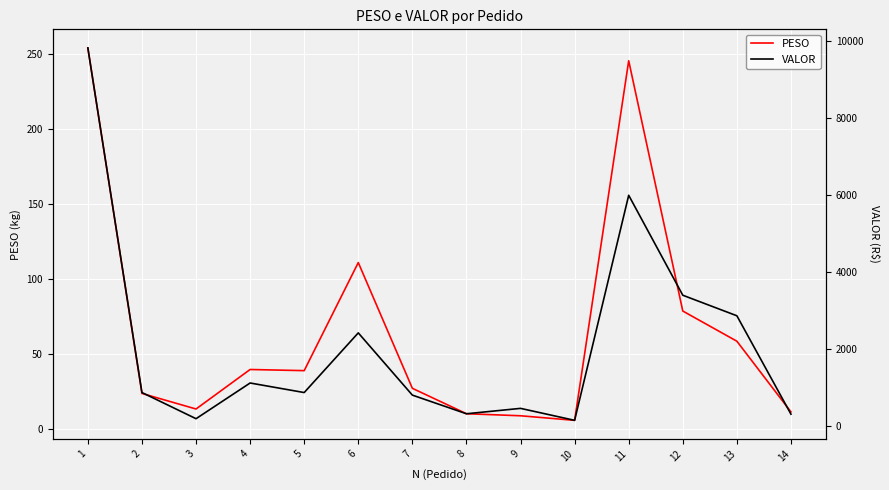

Reading left to right, transcribe all the data shown in this chart.

PESO: 253.7	23.5	13.2	39.5	38.7	110.7	26.9	10.0	8.6	5.6	245.2	78.4	58.3	11.2
VALOR: 9830.0	881.9	202.3	1129.4	881.3	2430.8	814.6	330.4	470.4	159.8	6004.0	3408.5	2875.0	319.7